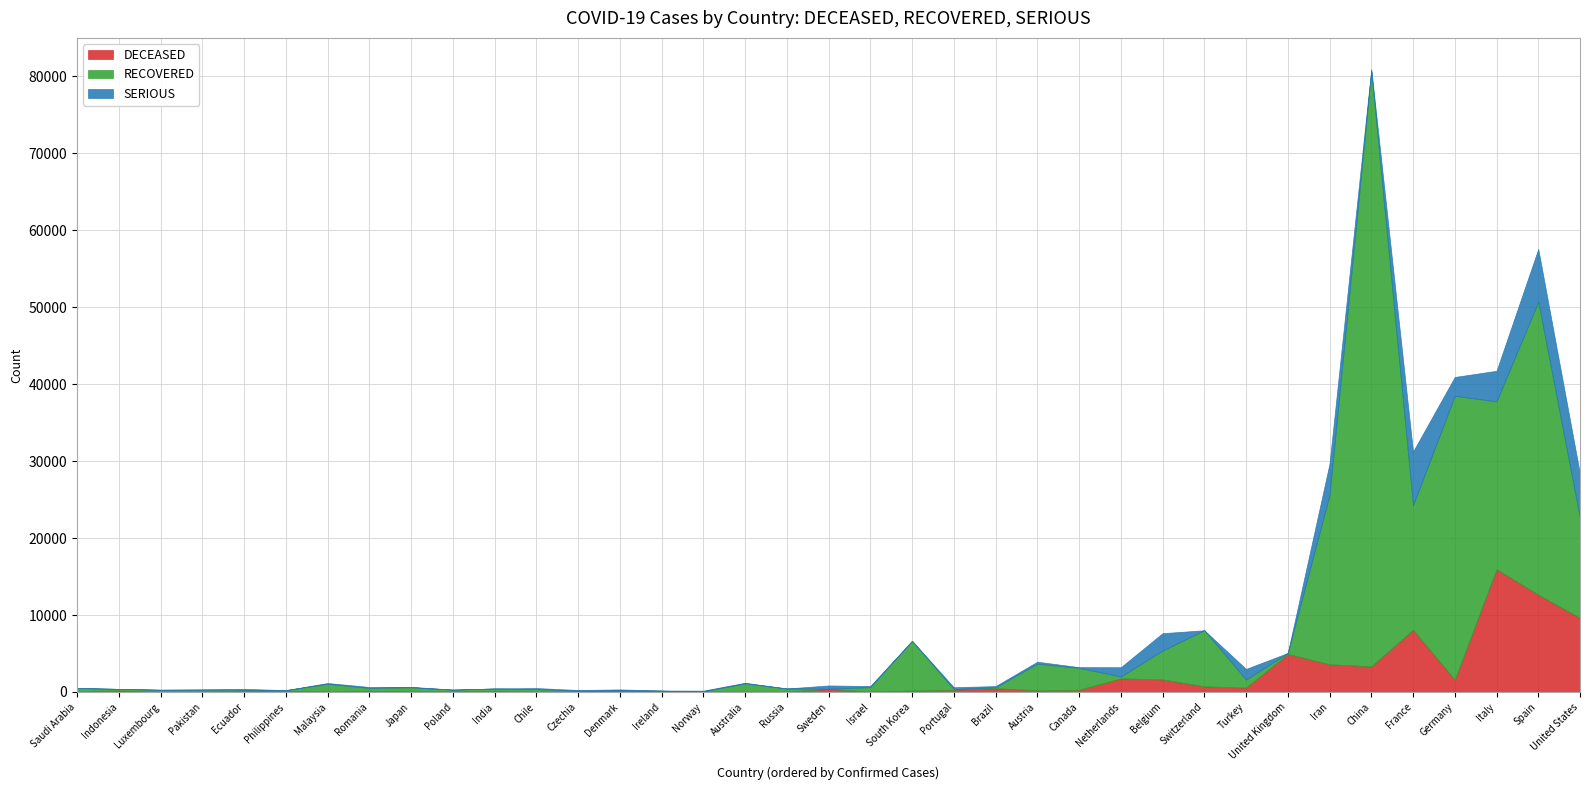

At which category does the chart reach its peak across all series?

China